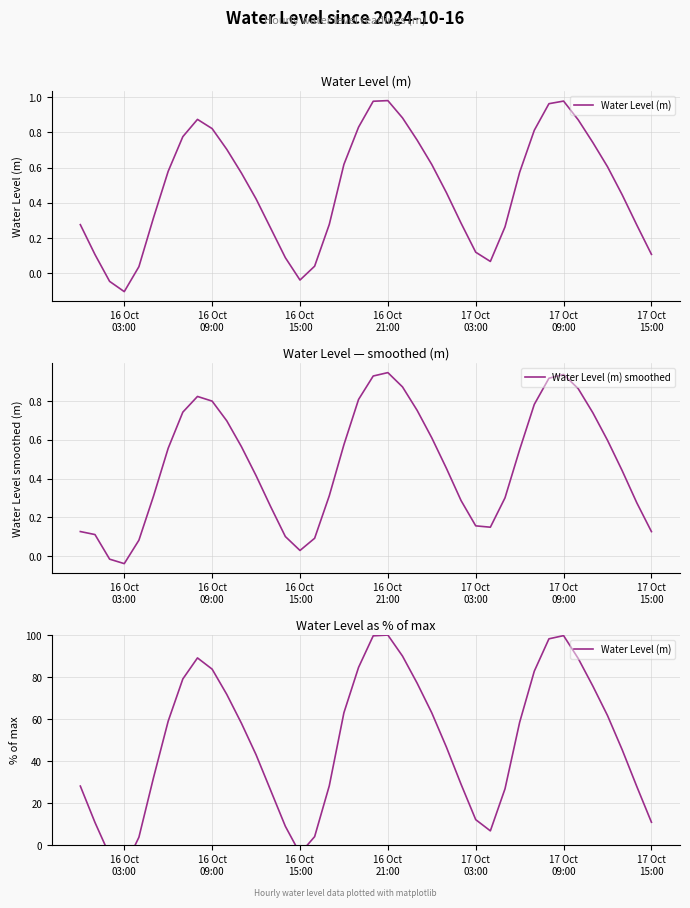

What is the average value of the Water Level (m) series?

48.9